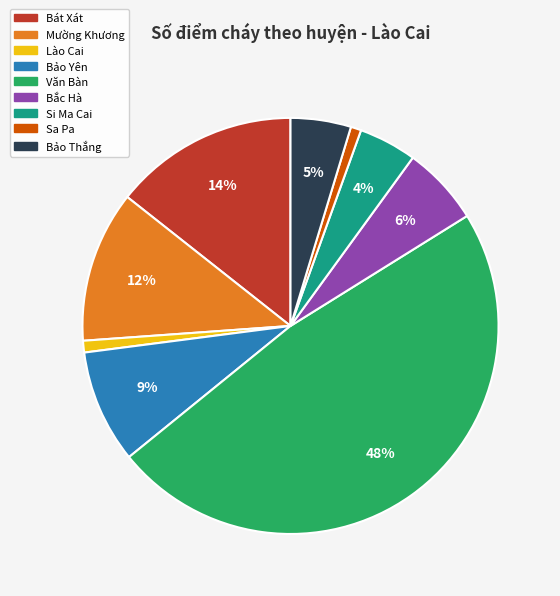

How many segments does this pie chart have?

9